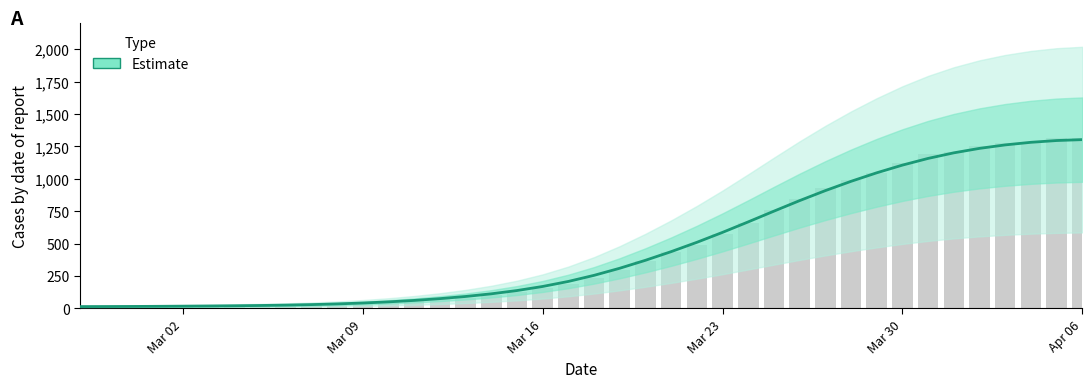

What is the sum of all values?

18687.0